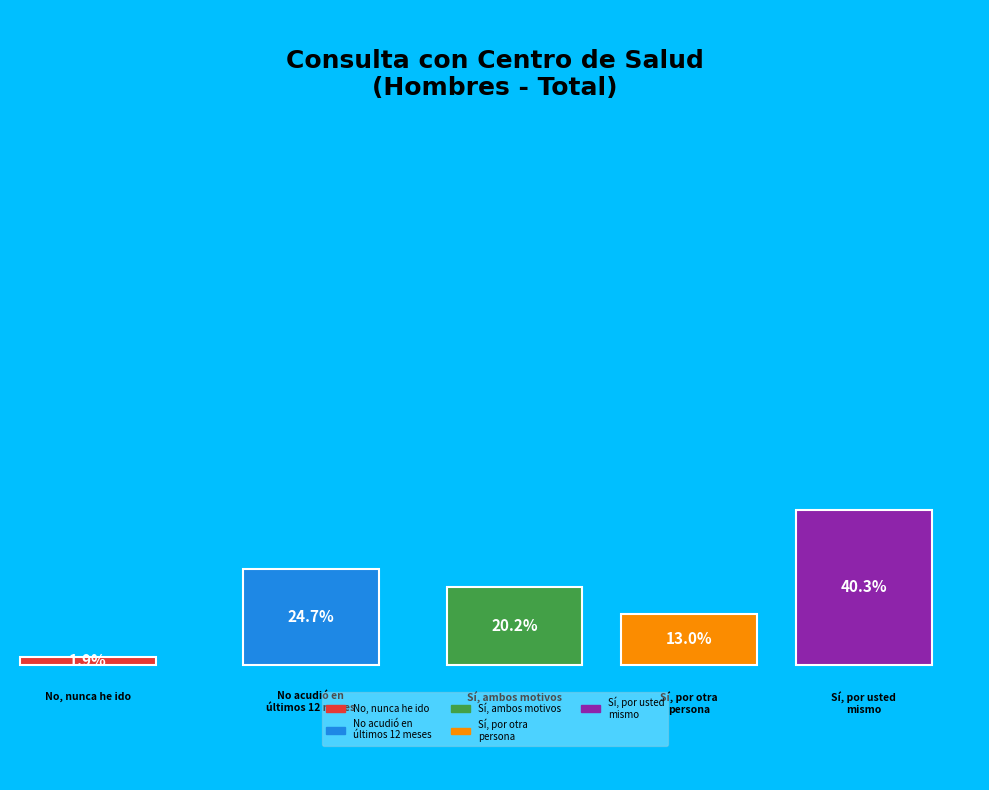

True or false: Sí, por algo que le pasaba a otra persona accounts for 22% of the total.

False